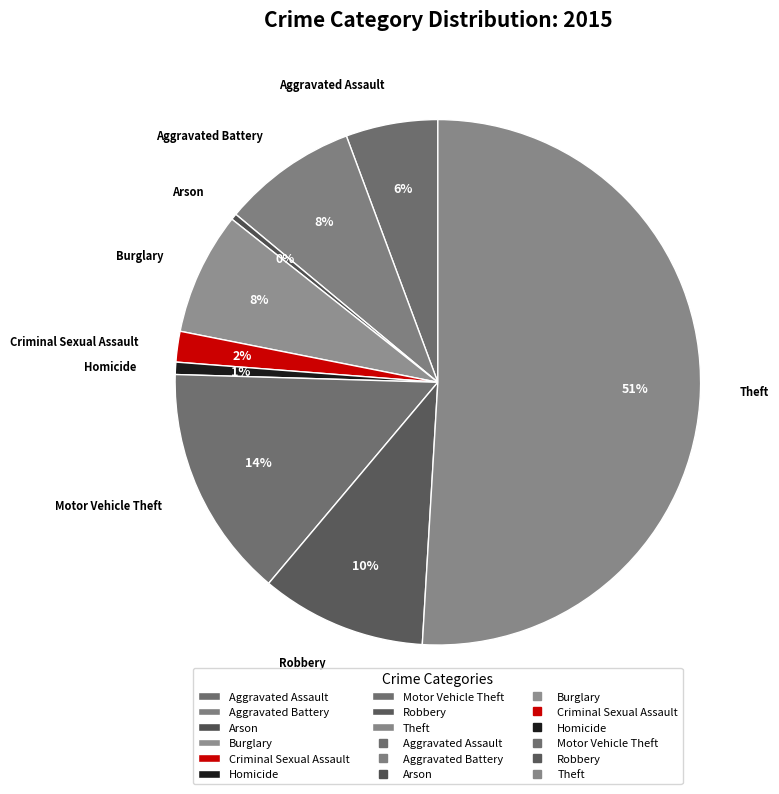

What is the majority slice?

Theft